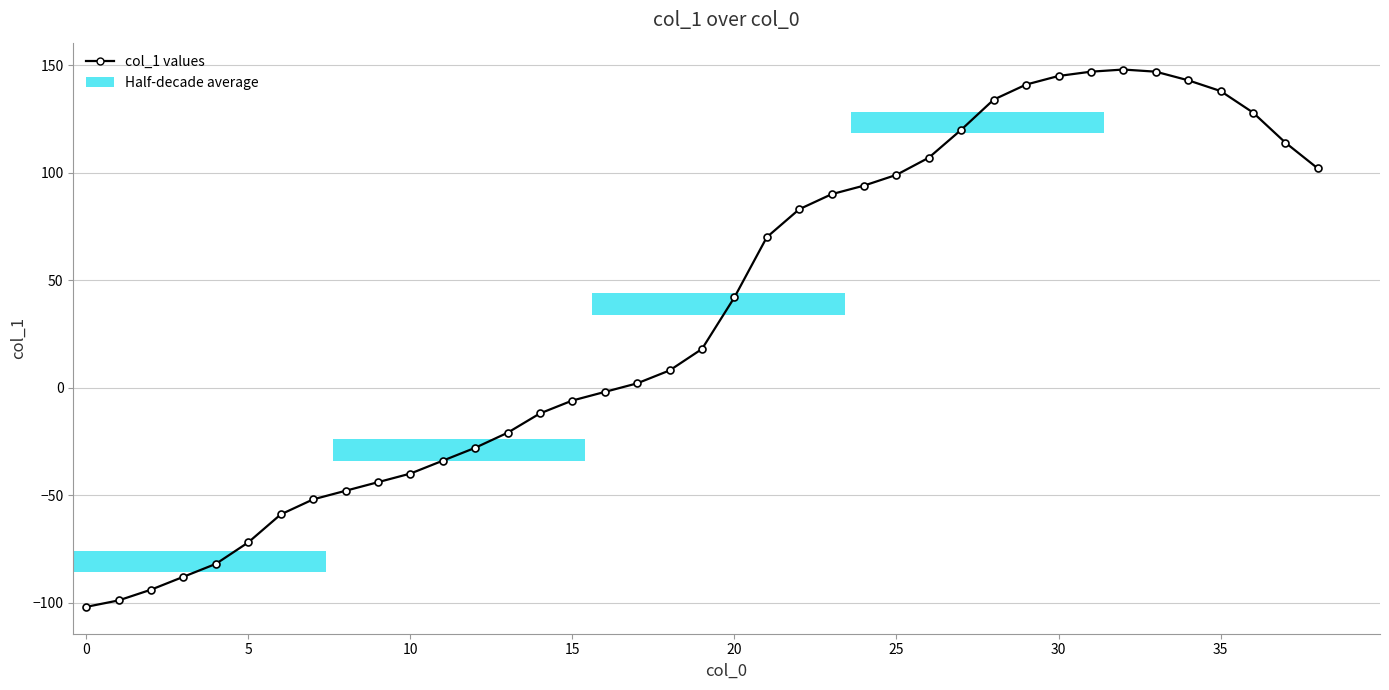

What is the difference between the second highest and minimum values?

249